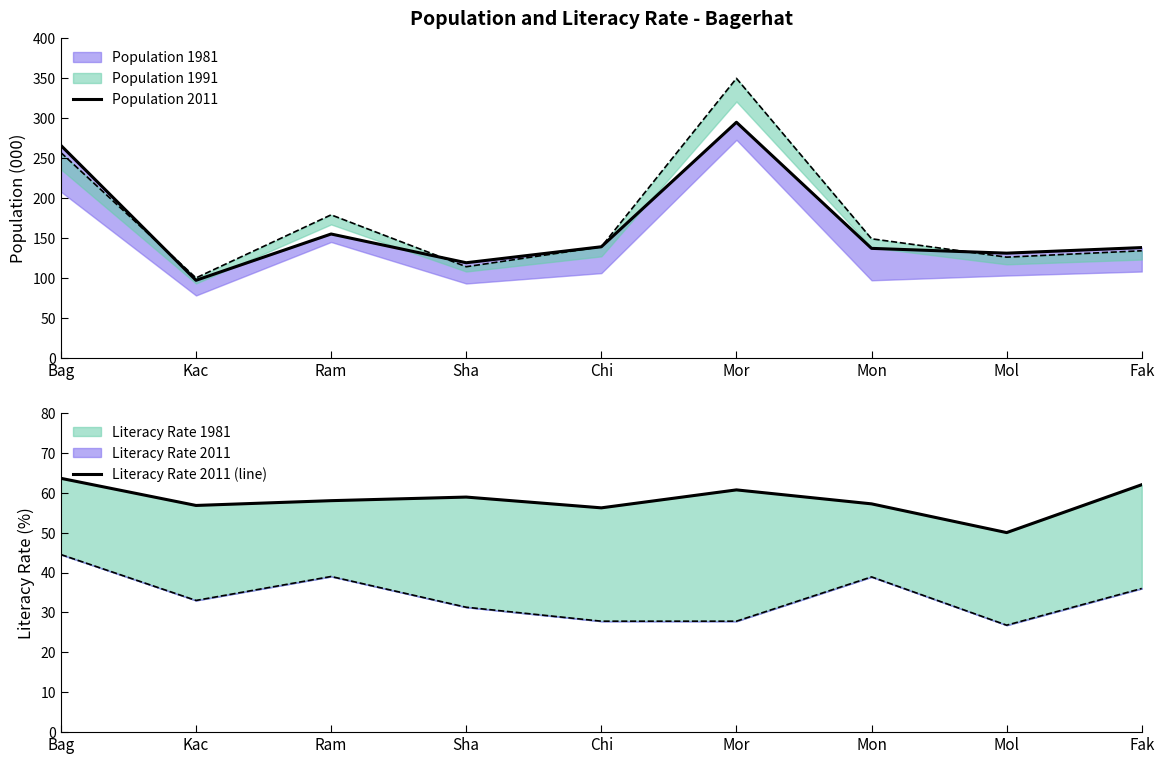

What is the label of the 3rd point from the left?

Ram